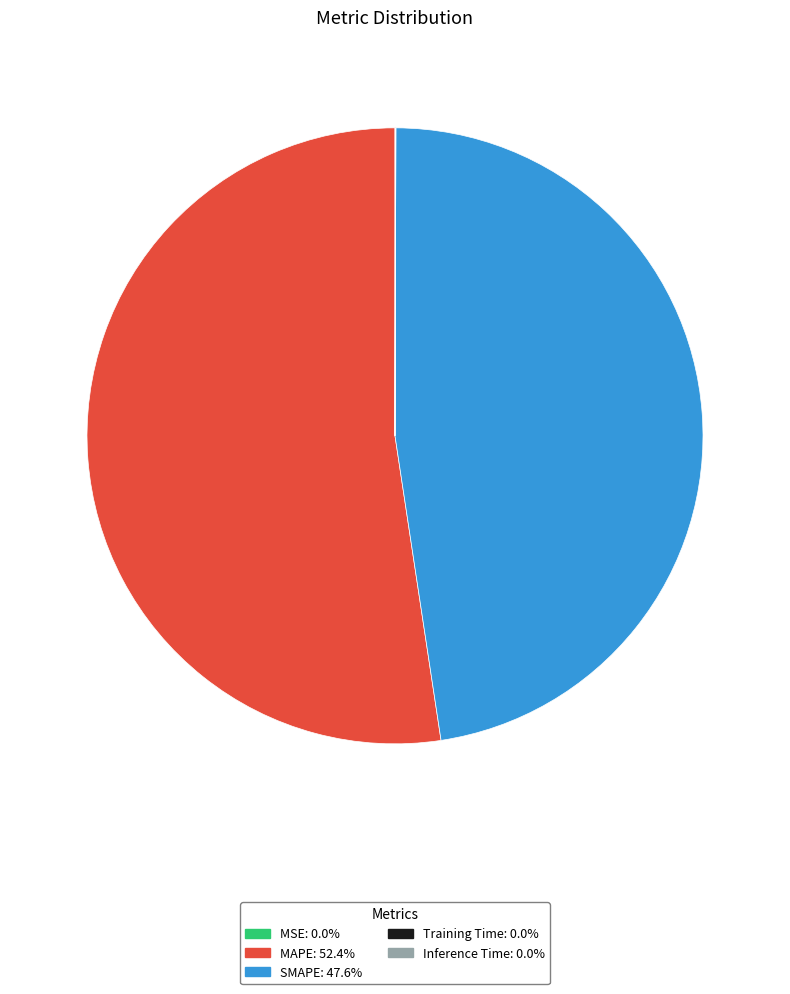

Which slice represents more than half of the pie?

MAPE